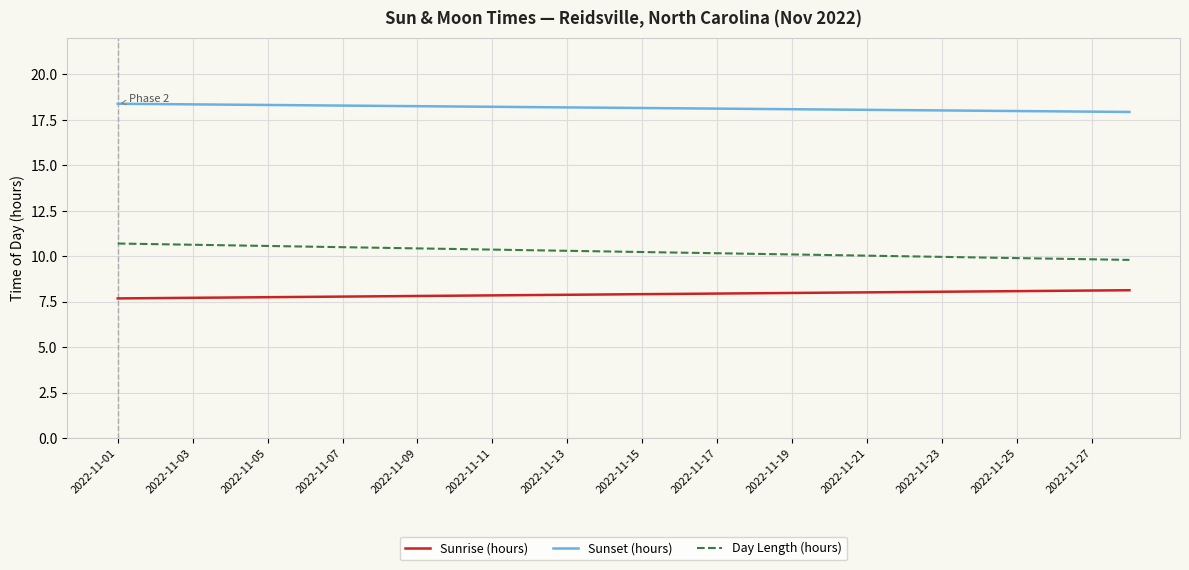

List the series in order of their peak value, lowest first.

Sunrise (hours), Day Length (hours), Sunset (hours)